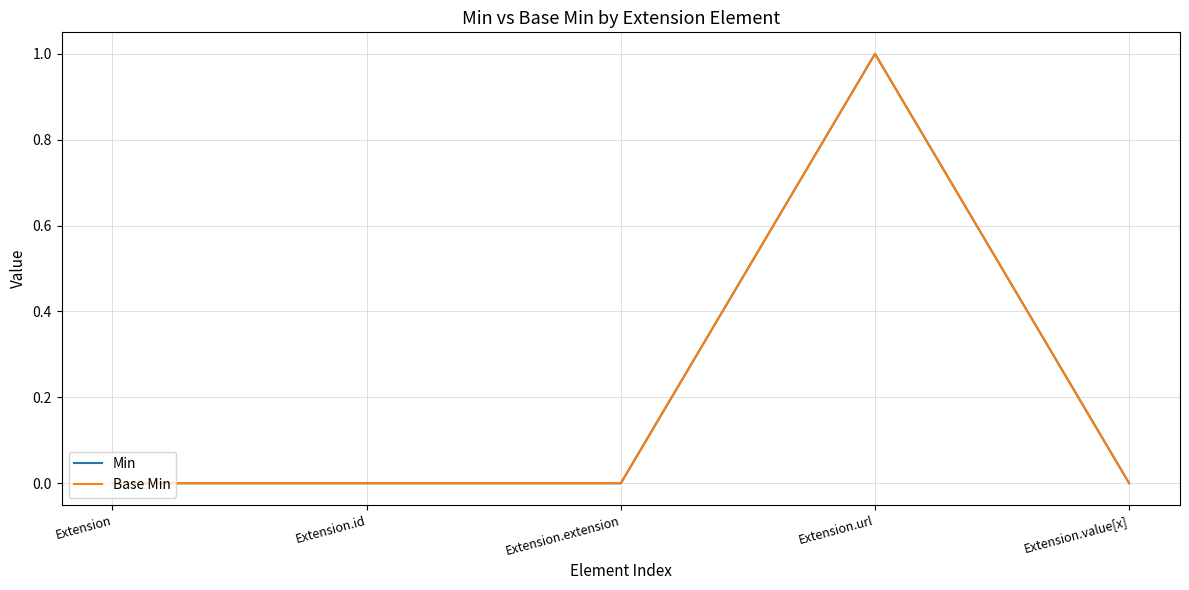

How many lines are shown in the chart?

2